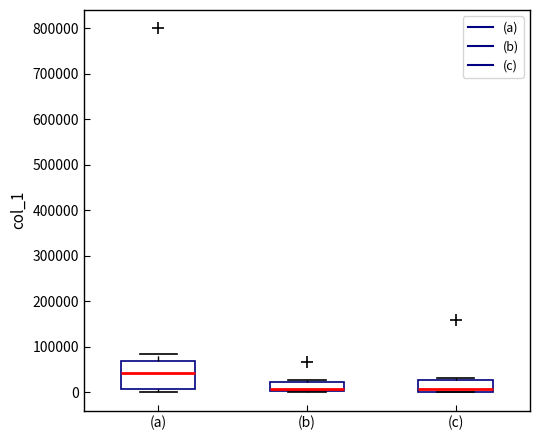

Comparing the boxes themselves (not the whiskers), which one is the tallest?

(a)